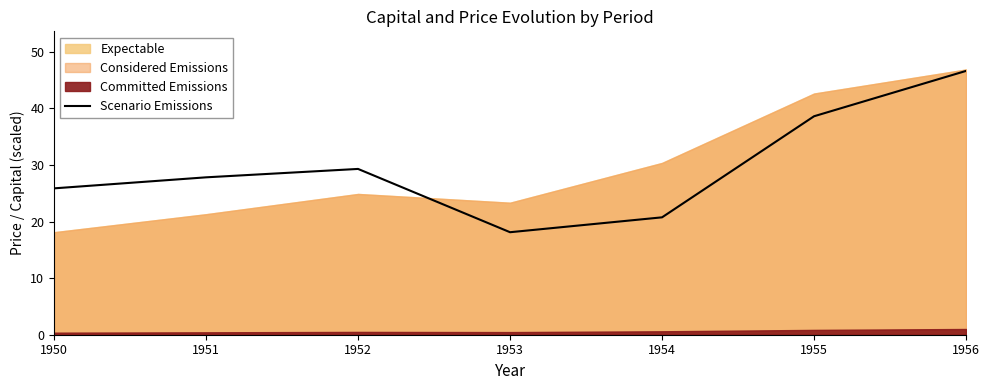

List the labels in order of value, largest first.

1956, 1955, 1952, 1951, 1950, 1954, 1953